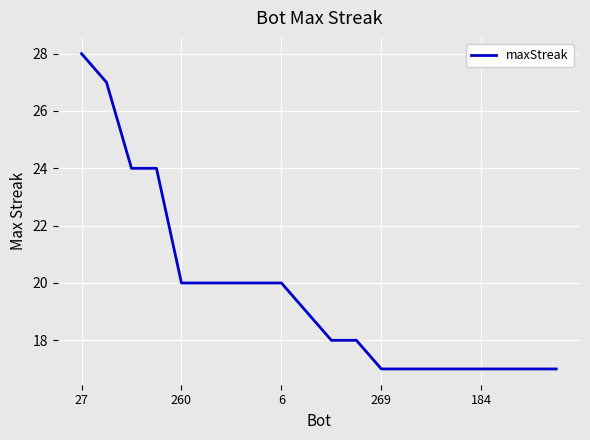

What is the minimum value shown in the chart?

17